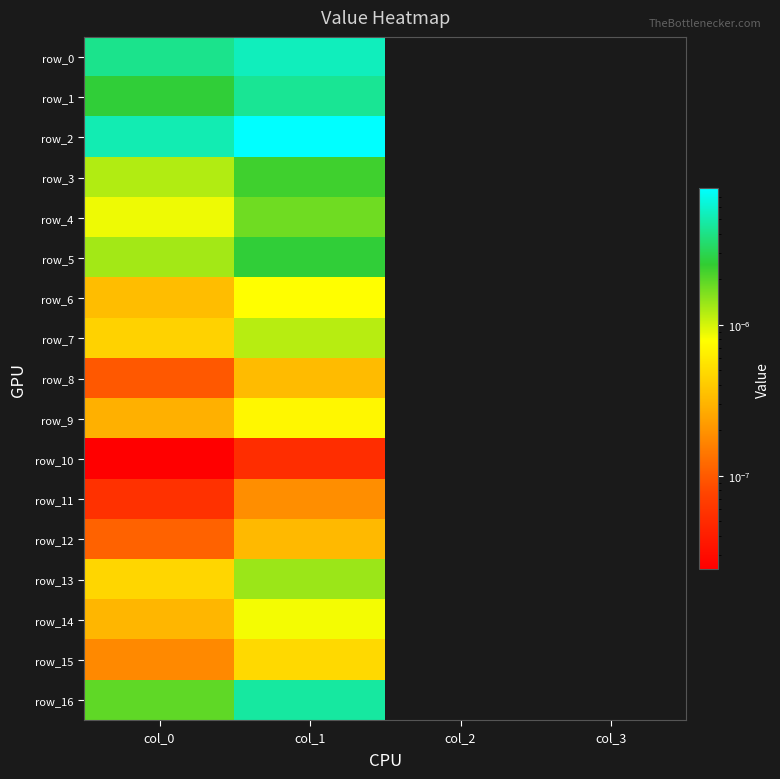

At how many categories does at least one series exceed 0?

2